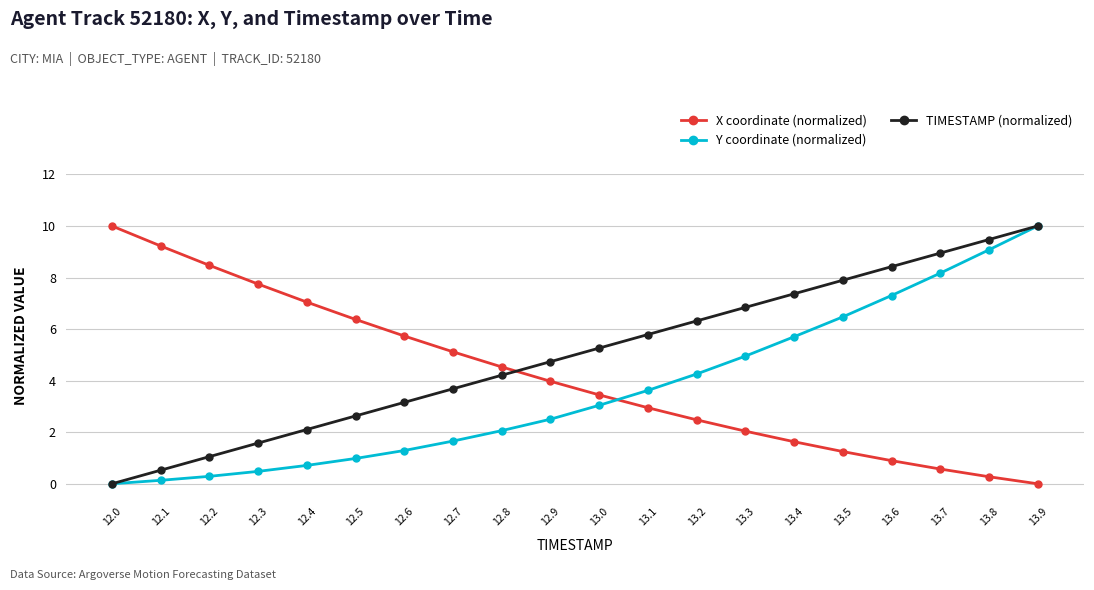

What is the difference between the X coordinate (normalized) values at 13.7 and 12.7?

4.5